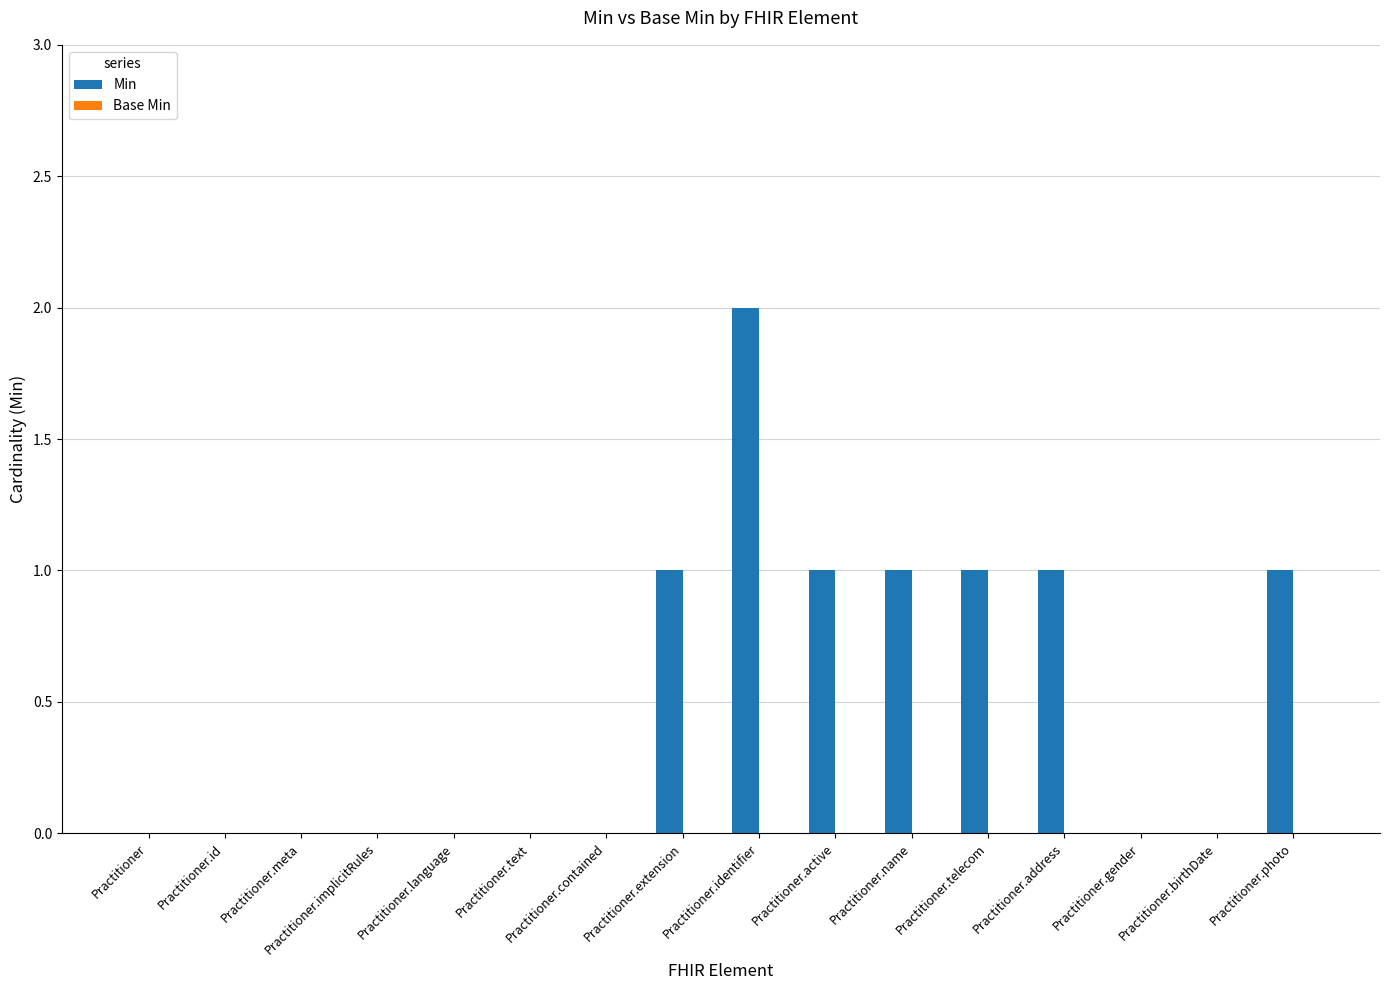

Approximately how many times larger is the value at Practitioner.active compared to Practitioner.photo?

1.0